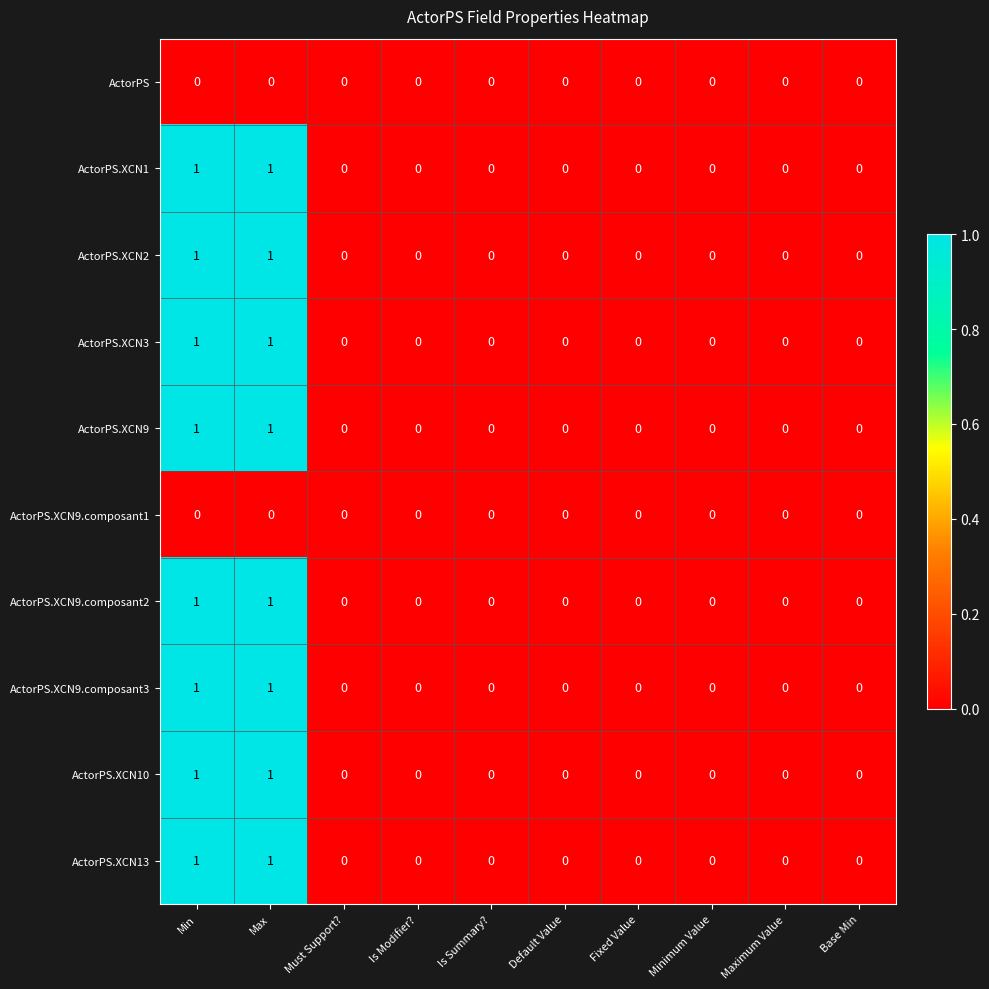

True or false: ActorPS.XCN1 has a value of 1 at Base Min.

False